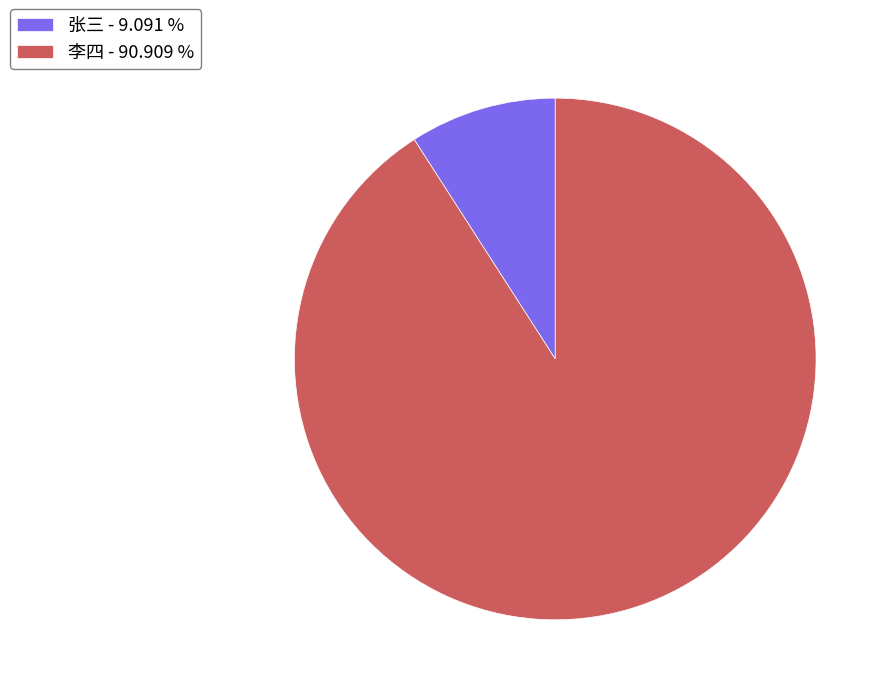

Is it true that 张三 is 9% of the pie?

True